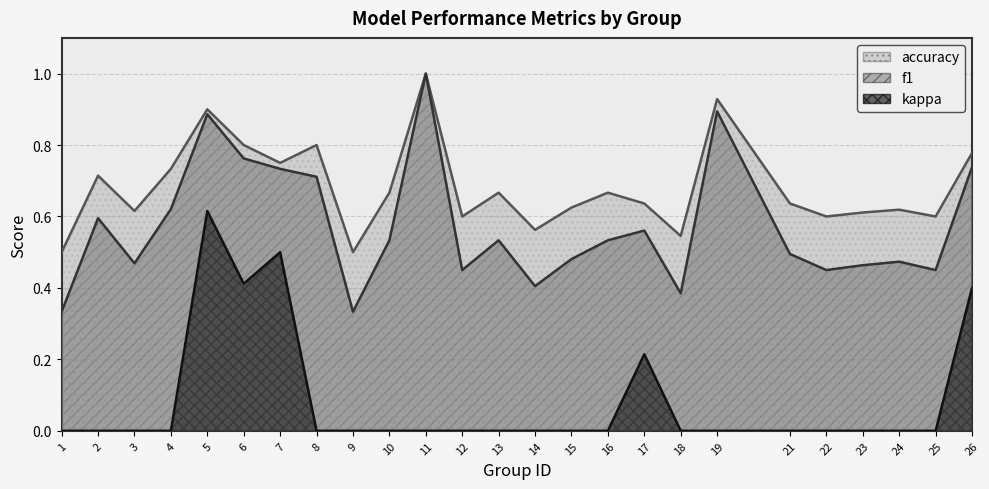

Reading left to right, list all the values displayed in this chart.

f1: 1=0.3	2=0.6	3=0.5	4=0.6	5=0.9	6=0.8	7=0.7	8=0.7	9=0.3	10=0.5	11=1.0	12=0.5	13=0.5	14=0.4	15=0.5	16=0.5	17=0.6	18=0.4	19=0.9	21=0.5	22=0.5	23=0.5	24=0.5	25=0.5	26=0.7
accuracy: 1=0.5	2=0.7	3=0.6	4=0.7	5=0.9	6=0.8	7=0.8	8=0.8	9=0.5	10=0.7	11=1.0	12=0.6	13=0.7	14=0.6	15=0.6	16=0.7	17=0.6	18=0.5	19=0.9	21=0.6	22=0.6	23=0.6	24=0.6	25=0.6	26=0.8
kappa: 1=0.0	2=0.0	3=0.0	4=0.0	5=0.6	6=0.4	7=0.5	8=0.0	9=0.0	10=0.0	11=0.0	12=0.0	13=0.0	14=0.0	15=0.0	16=0.0	17=0.2	18=0.0	19=0.0	21=0.0	22=0.0	23=0.0	24=0.0	25=0.0	26=0.4